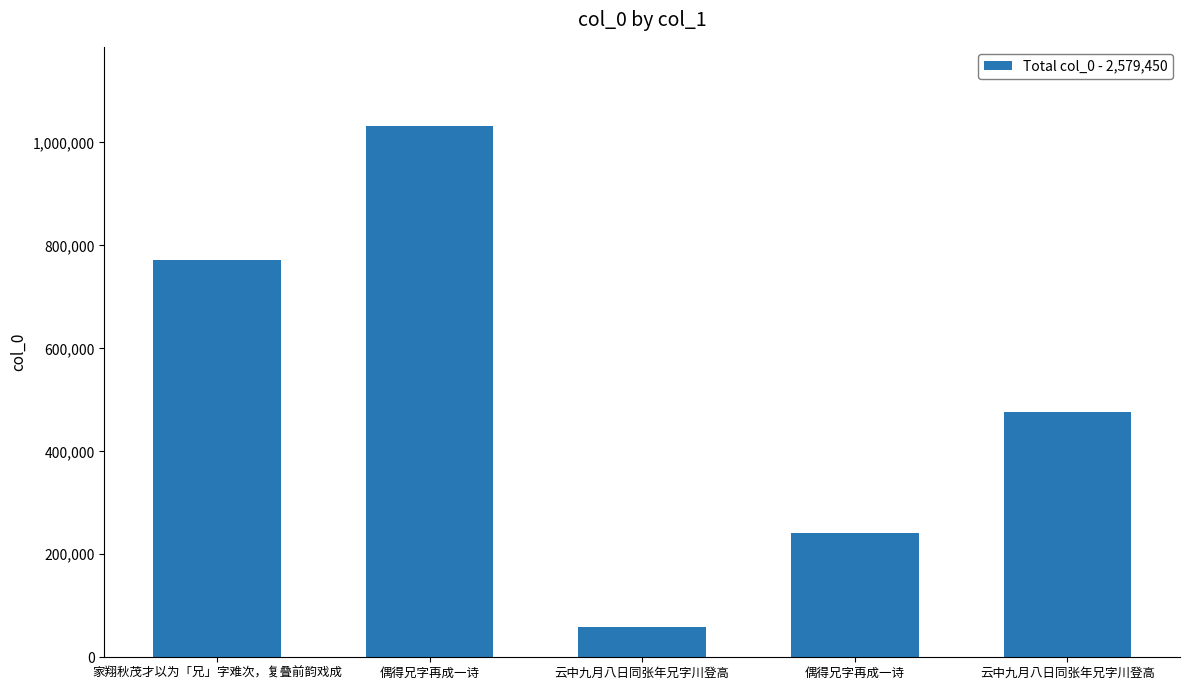

Count the number of categories in the chart.

5